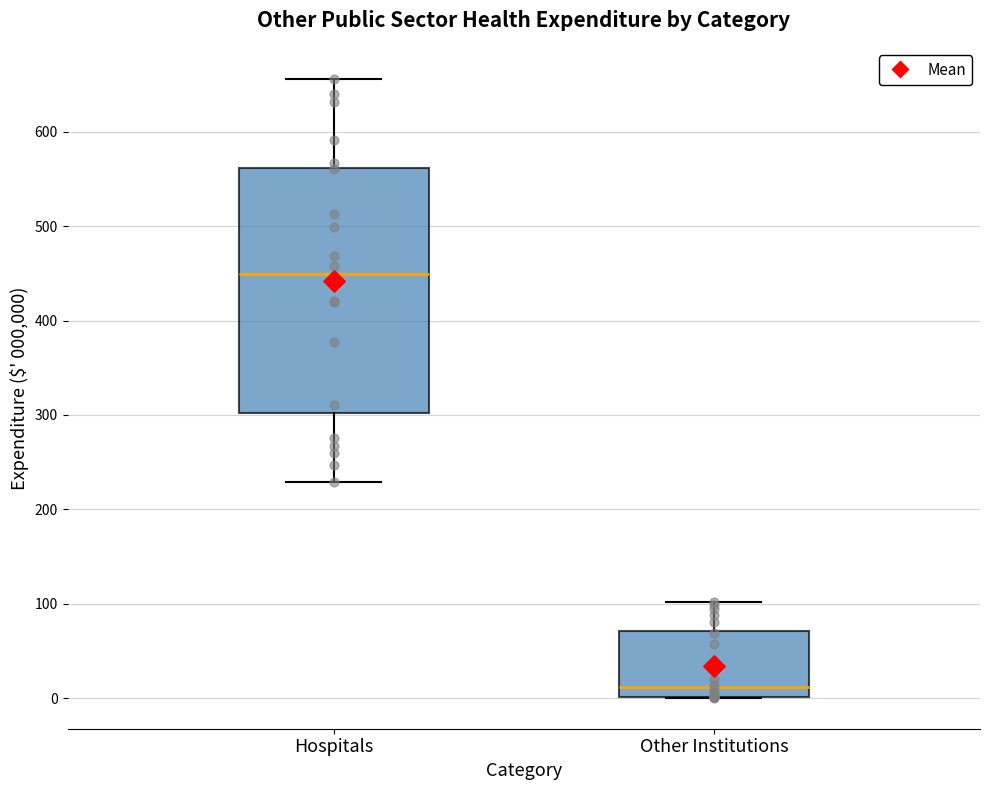

Reading left to right, read every box against the y-axis: the position of its median line, the range the box covers, and the ends of its whiskers. The values are not printed on the chart, so give them approximately, as read against the axis.

Hospitals: median 450, box 300 to 560, whiskers 230 to 660
Other Institutions: median 10, box 0 to 70, whiskers 0 to 100